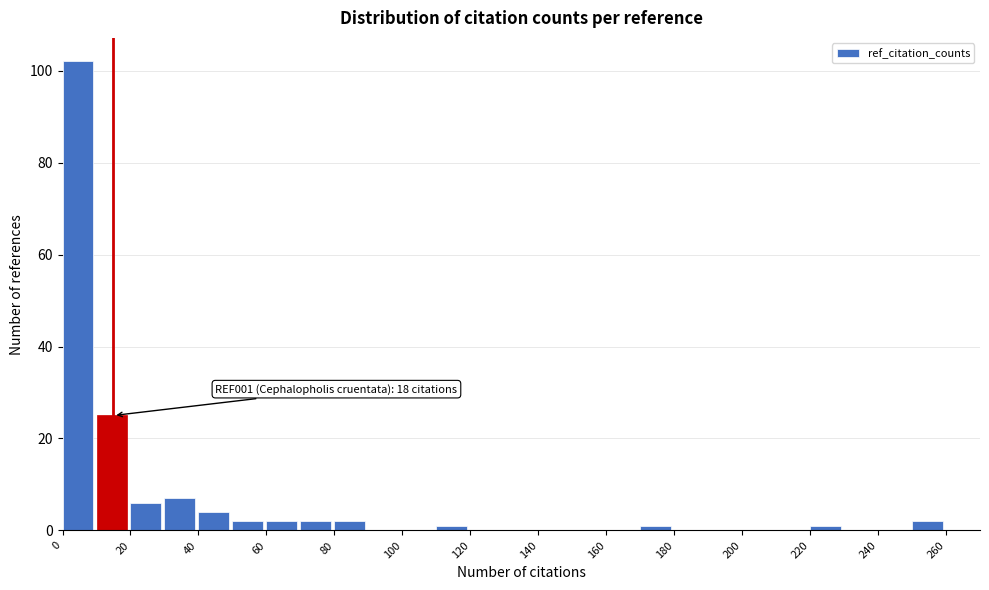

Over which range of the x-axis is the bar tallest?

0 to 10